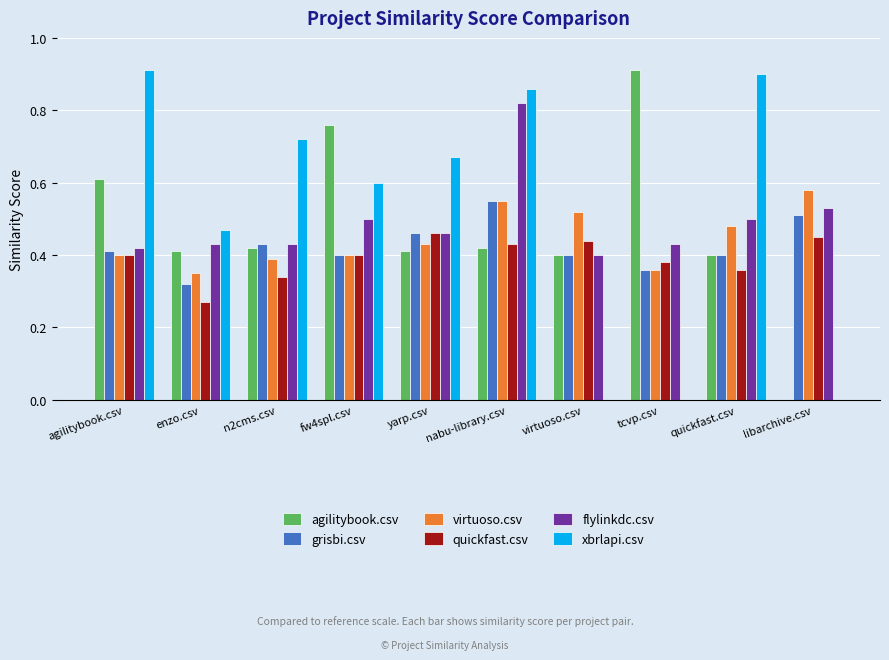

What are all the series names shown in the legend?

agilitybook.csv, grisbi.csv, virtuoso.csv, quickfast.csv, flylinkdc.csv, xbrlapi.csv